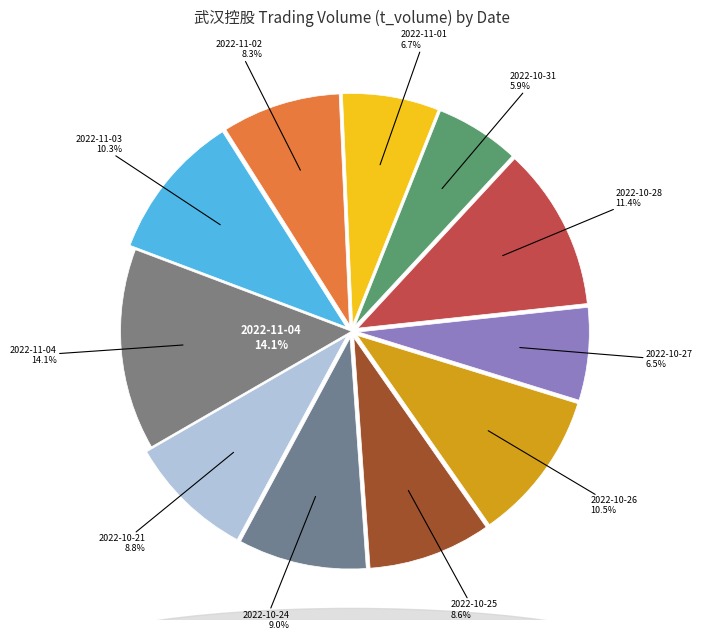

Which slice is the largest?

2022-11-04